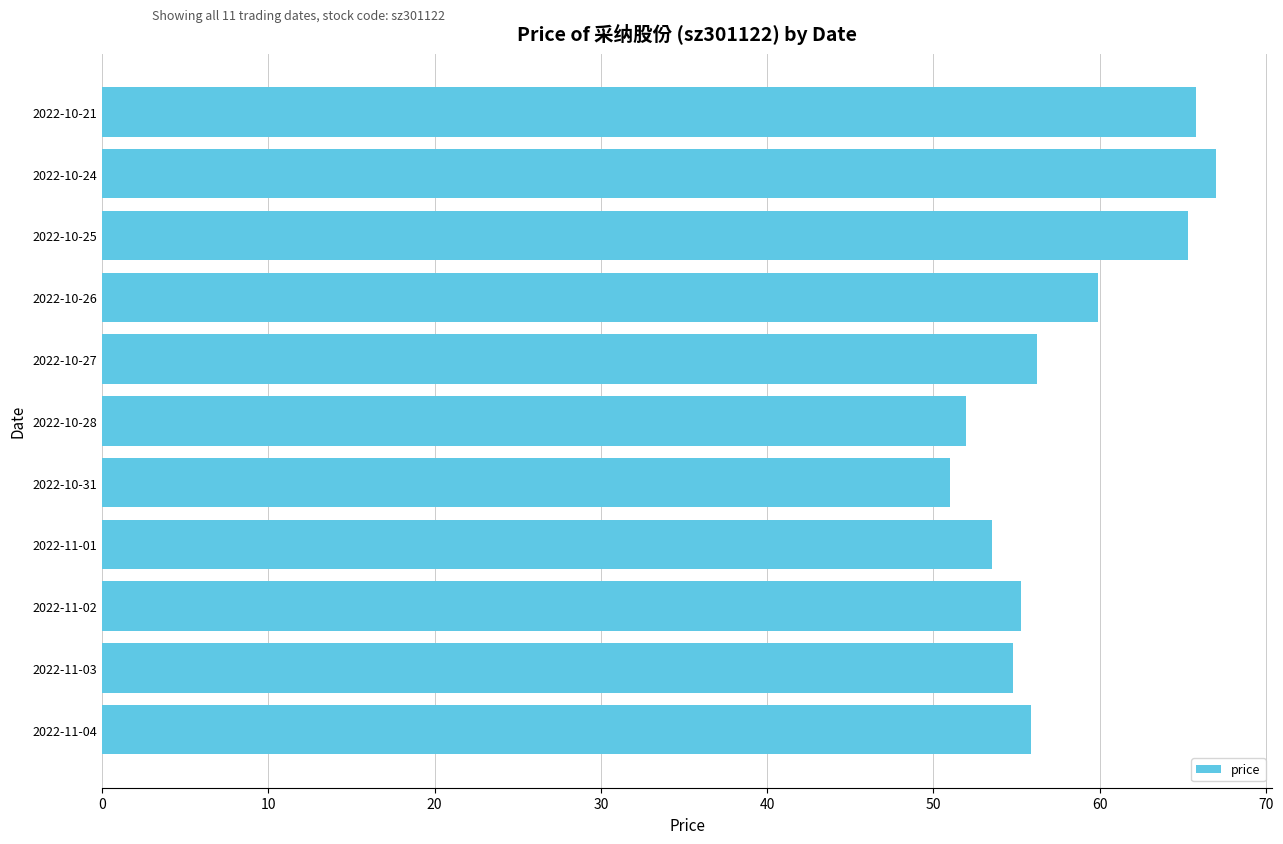

Where is the data nearest to the value 59?

2022-10-26